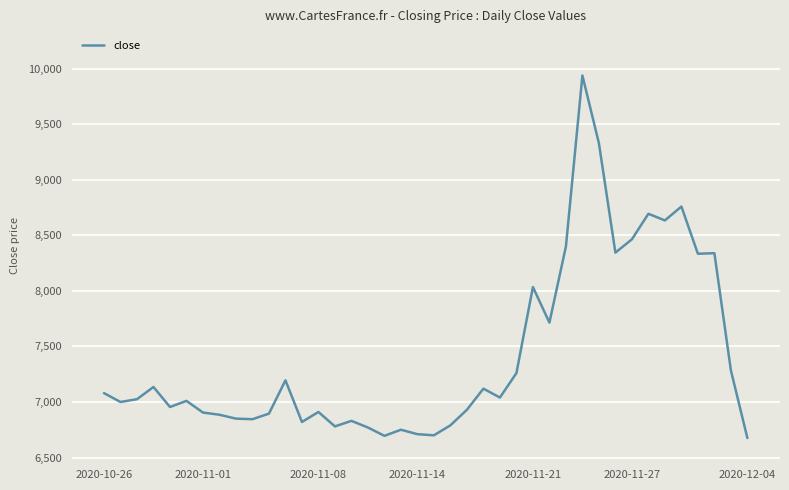

What is the smallest value displayed?

6675